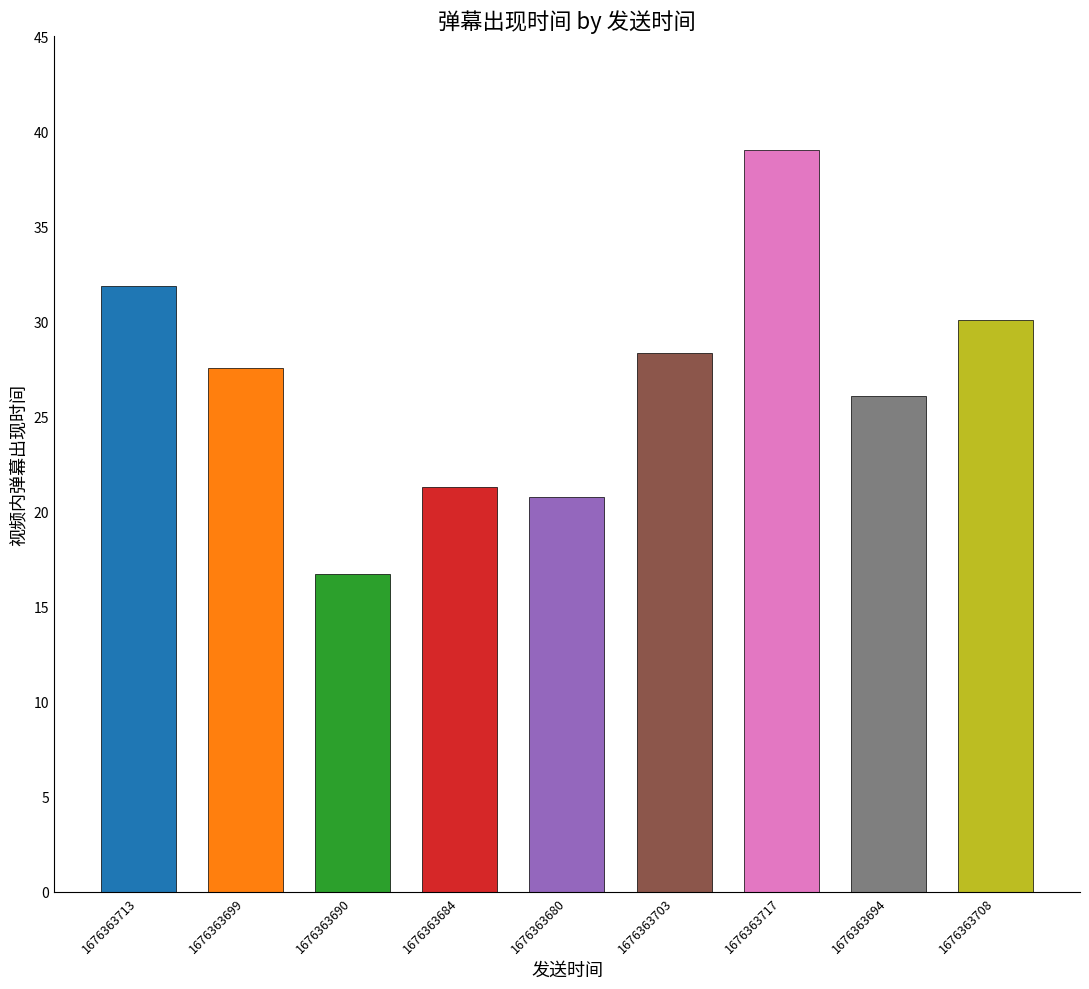

At which label is the value closest to 27?

1676363699